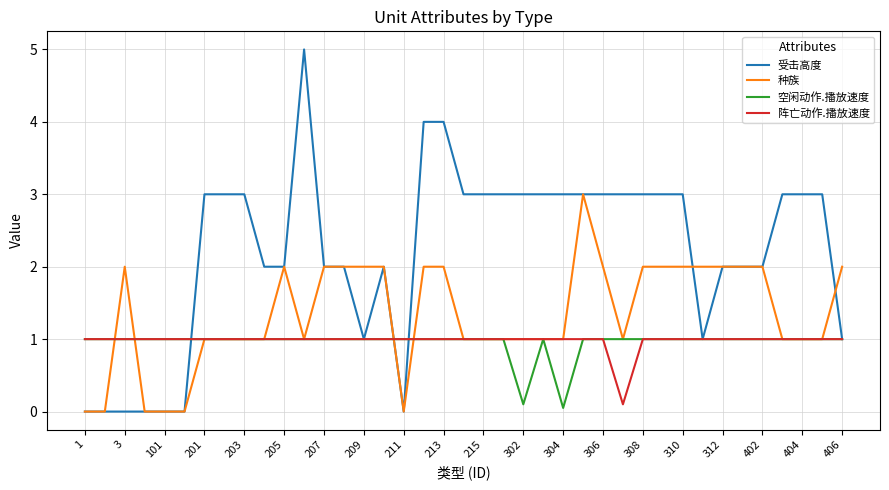

How many lines are shown in the chart?

4